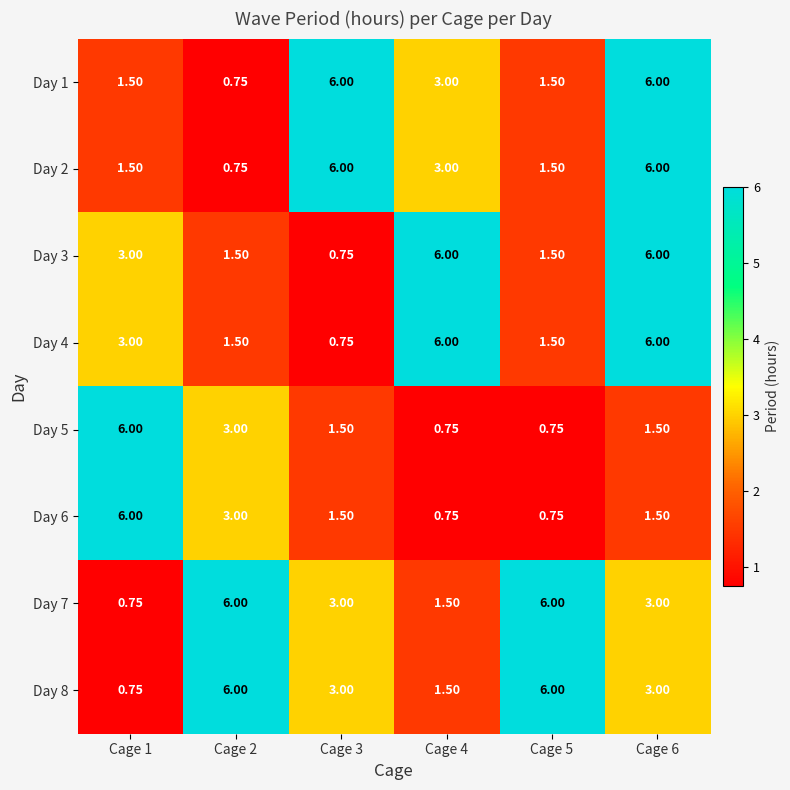

Is the value of Day 1 at Cage 5 greater than the value of Day 6 at Cage 5?

Yes